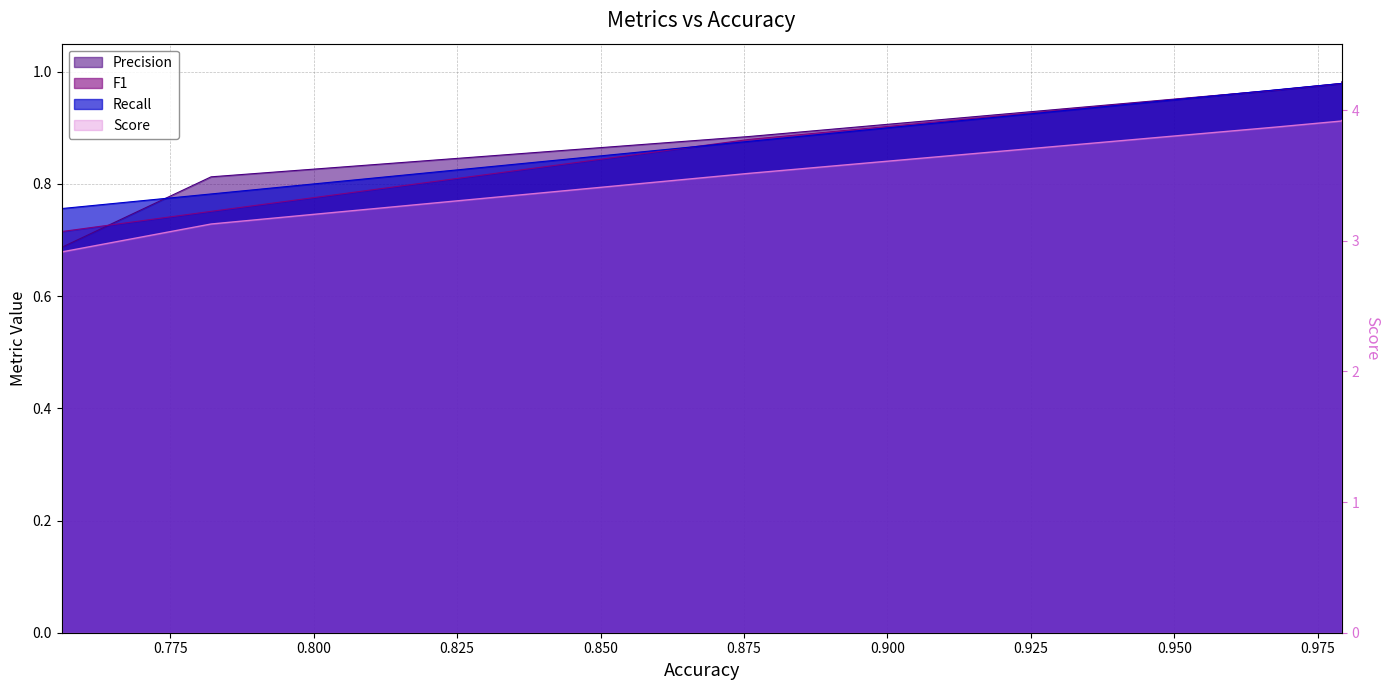

What is the value of the F1 point at the 5th from the left?

0.8